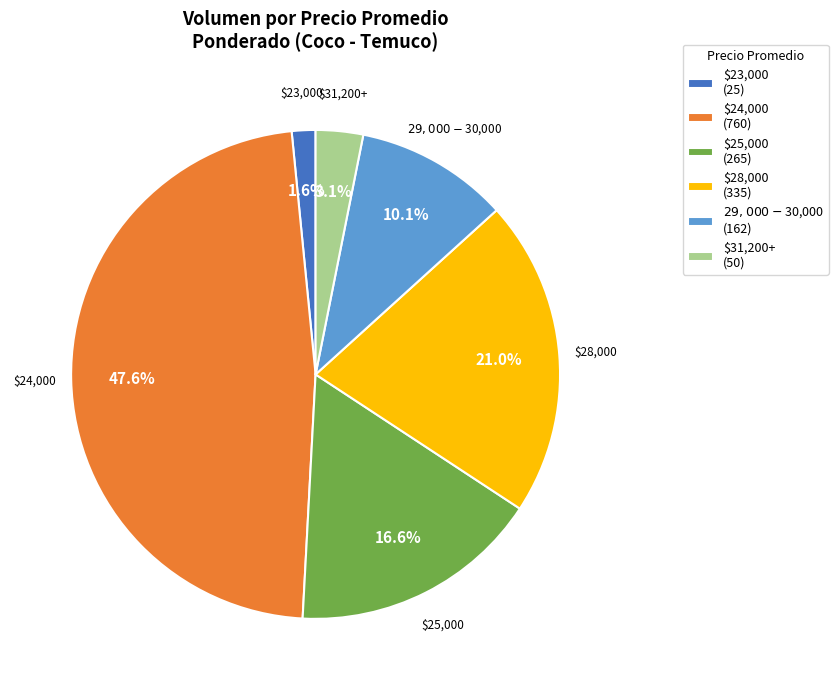

Does any single category account for the majority?

No